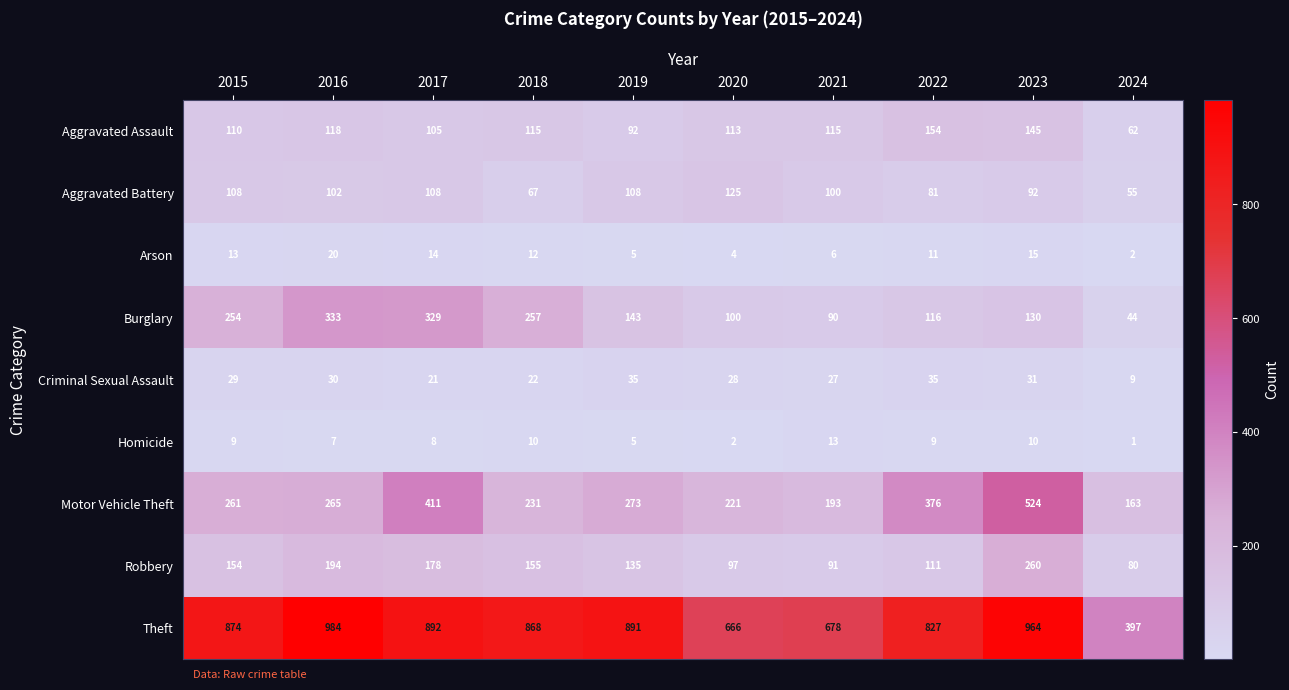

Which label corresponds to the largest value in the chart?

2016